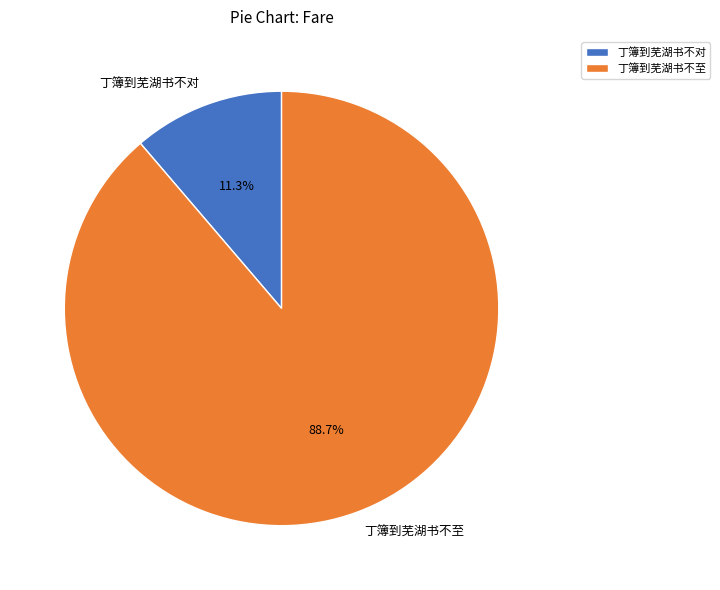

What percentage is the 丁簿到芜湖书不对 slice, to the nearest percent?

11%